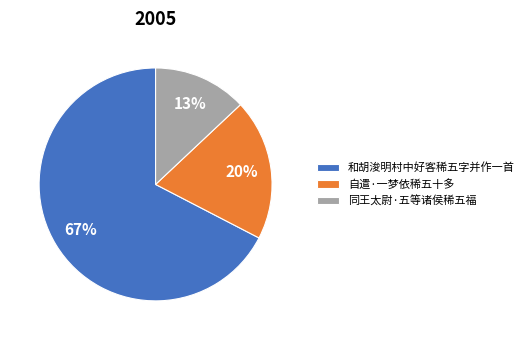

Is it true that 自遣·一梦依稀五十多 is 8% of the pie?

False